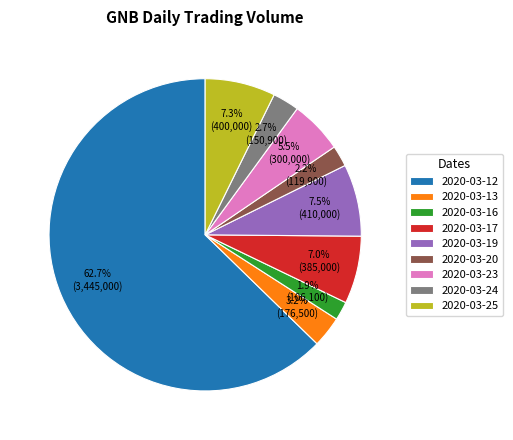

What is the largest slice in the pie chart?

2020-03-12